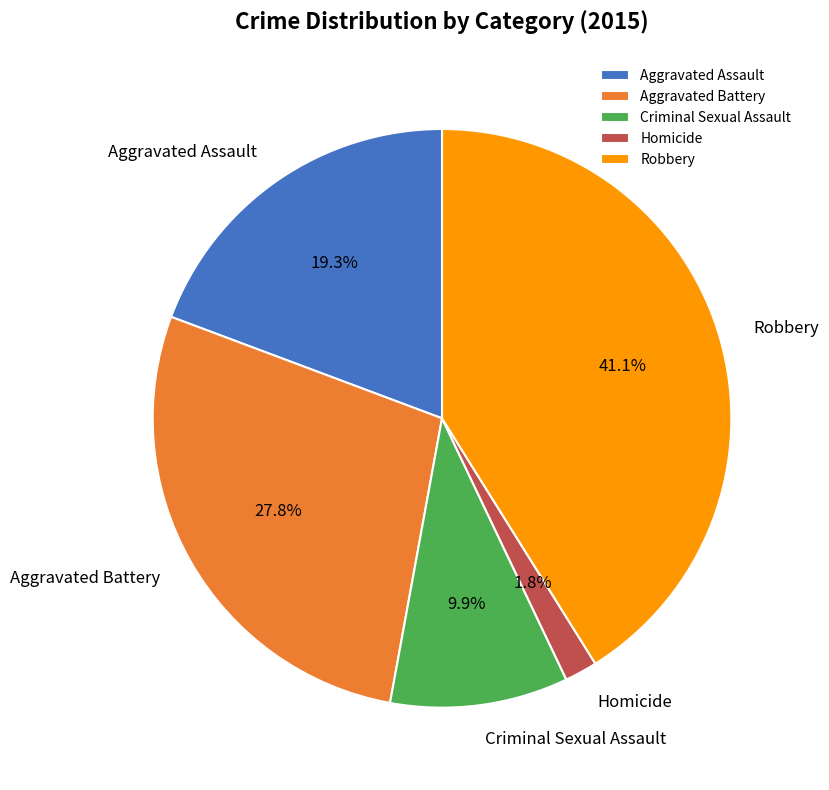

Is the sum of Aggravated Battery and Aggravated Assault greater than half?

No